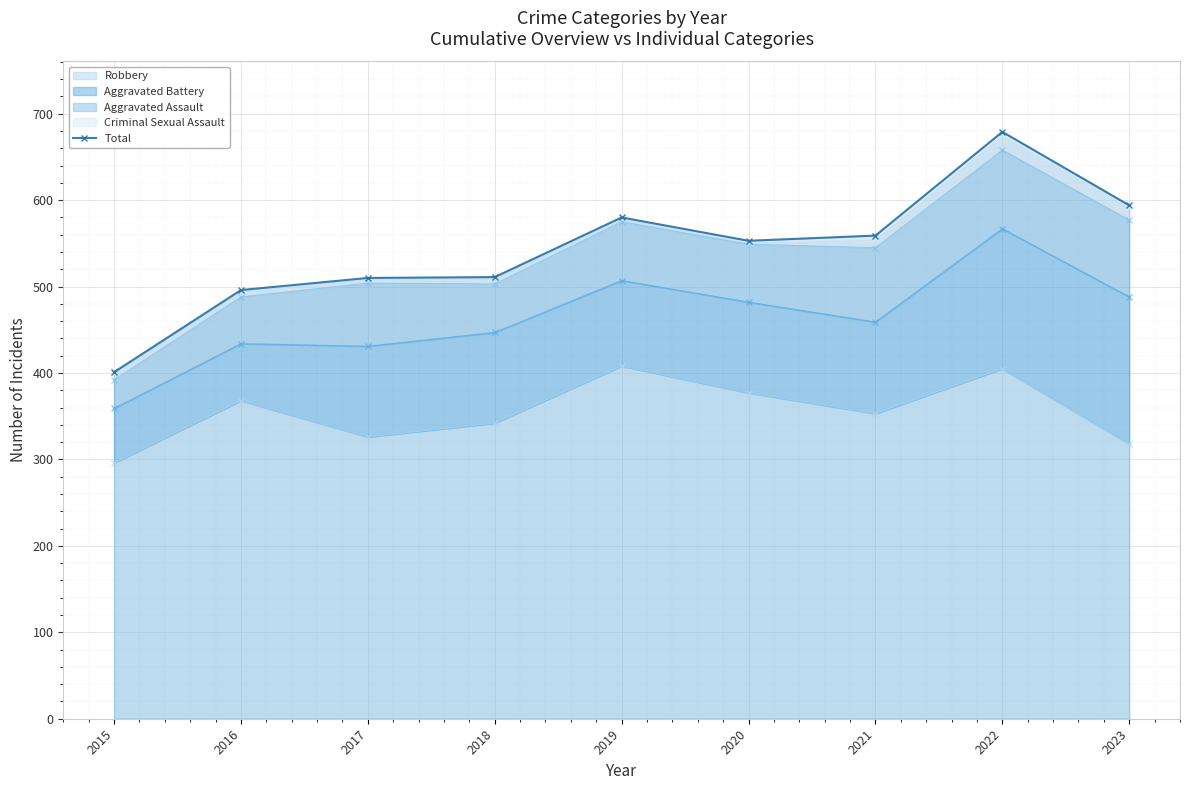

Rank the categories by value from lowest to highest.

2015, 2016, 2017, 2018, 2020, 2021, 2019, 2023, 2022